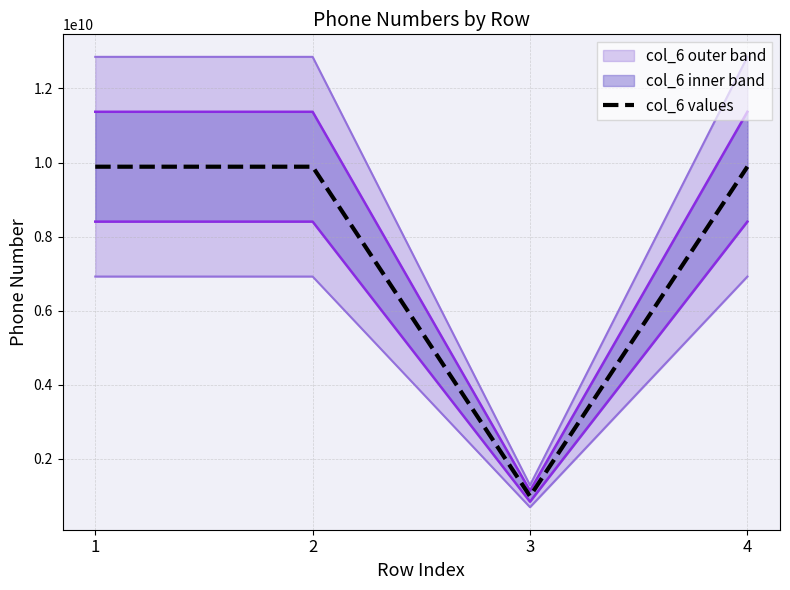

What is the difference between the maximum and minimum values?

8896772443